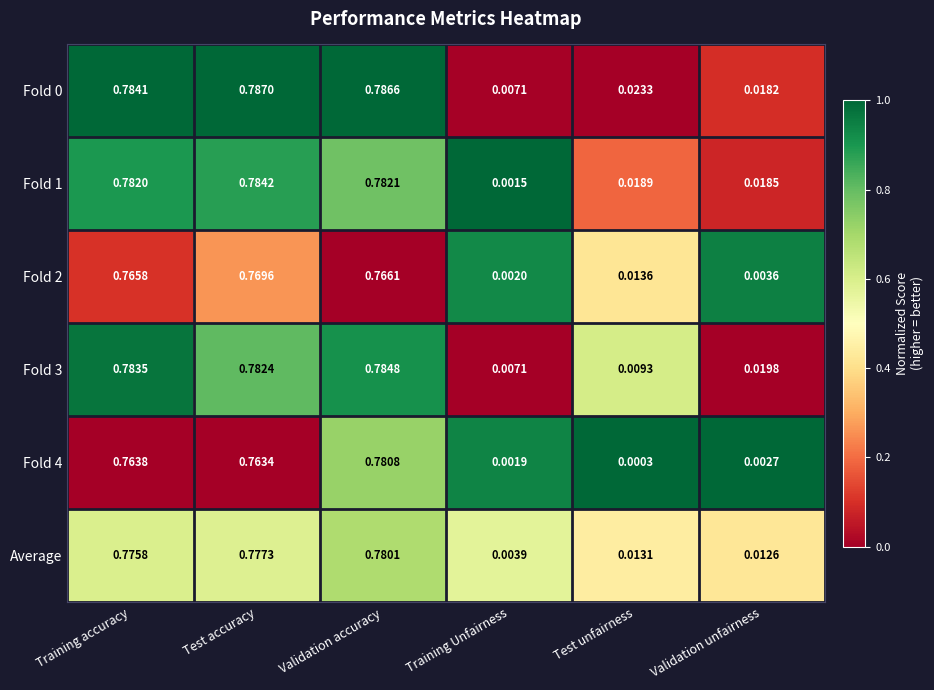

Rank the categories by Average value from highest to lowest.

Validation accuracy, Test accuracy, Training accuracy, Test unfairness, Validation unfairness, Training Unfairness